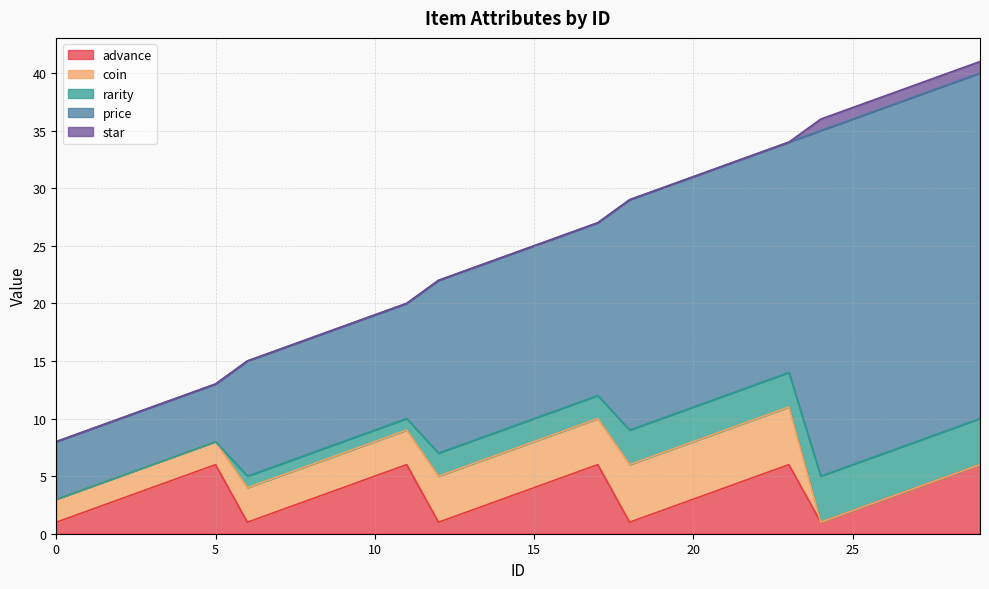

List the labels in order of price value, largest first.

24, 25, 26, 27, 28, 29, 18, 19, 20, 21, 22, 23, 12, 13, 14, 15, 16, 17, 6, 7, 8, 9, 10, 11, 0, 1, 2, 3, 4, 5